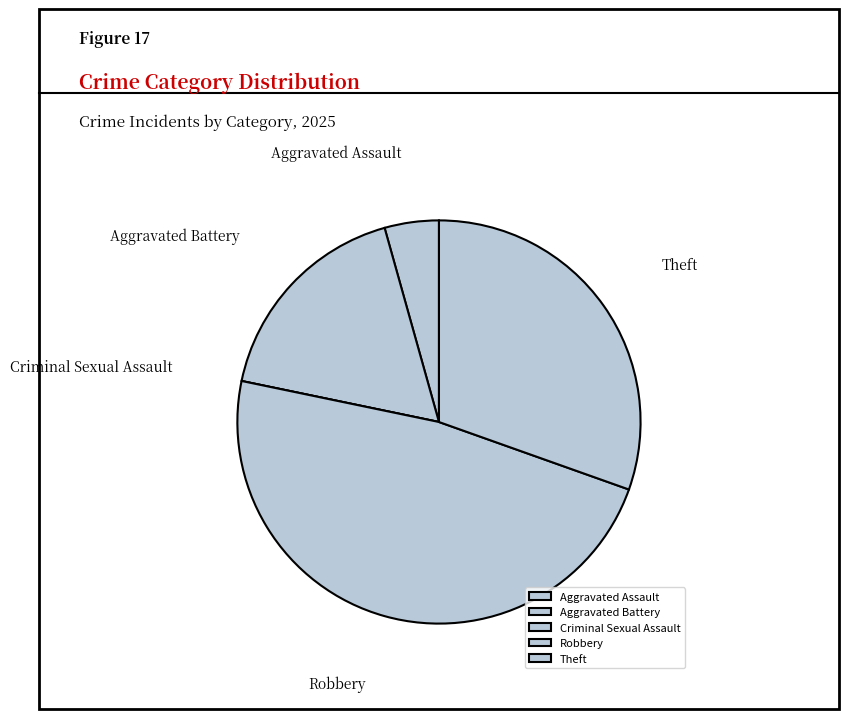

What is the largest slice in the pie chart?

Robbery